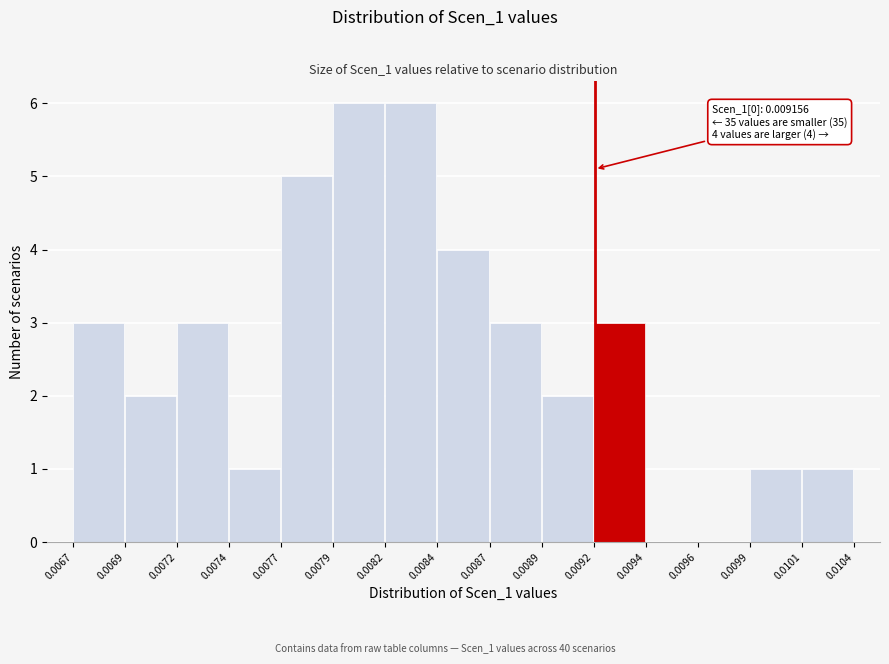

Reading left to right, list all the values displayed in this chart.

0.0067=3	0.0069=2	0.0072=3	0.0074=1	0.0077=5	0.0079=6	0.0082=6	0.0084=4	0.0087=3	0.0089=2	0.0092=3	0.0094=0	0.0096=0	0.0099=1	0.0101=1